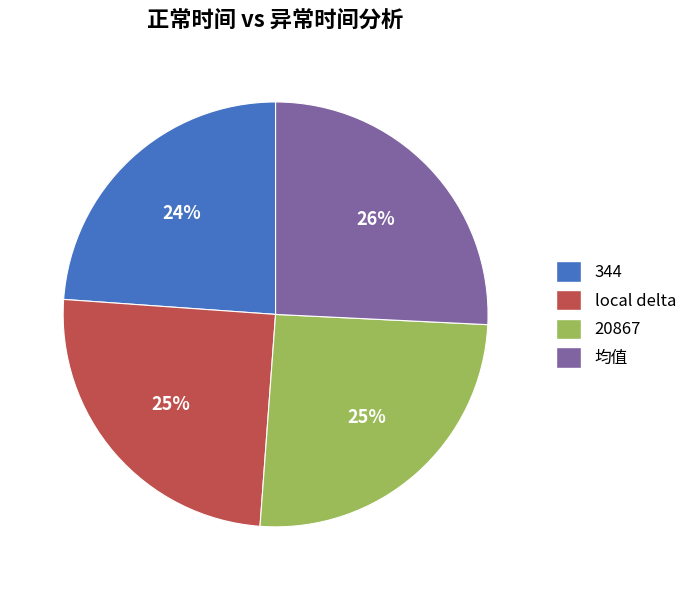

Which has a higher value, local delta or 均值?

均值